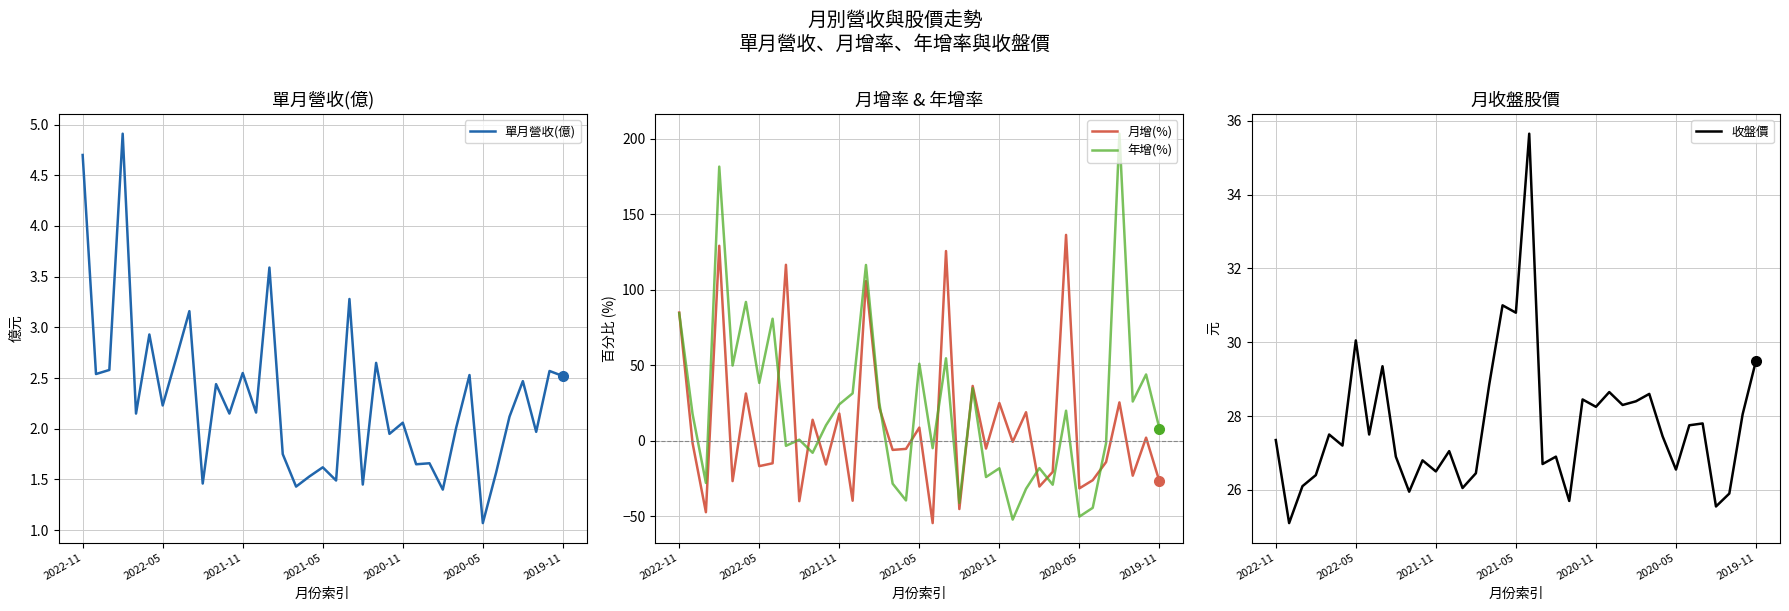

How many lines are shown in the chart?

4